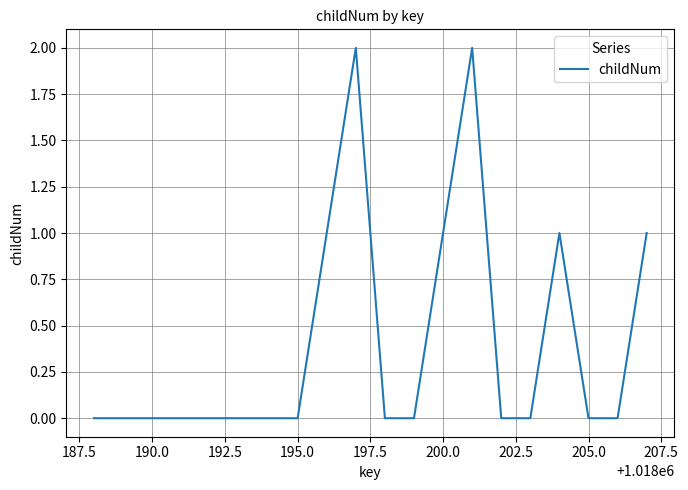

Does the chart display data point markers on the line(s)?

No